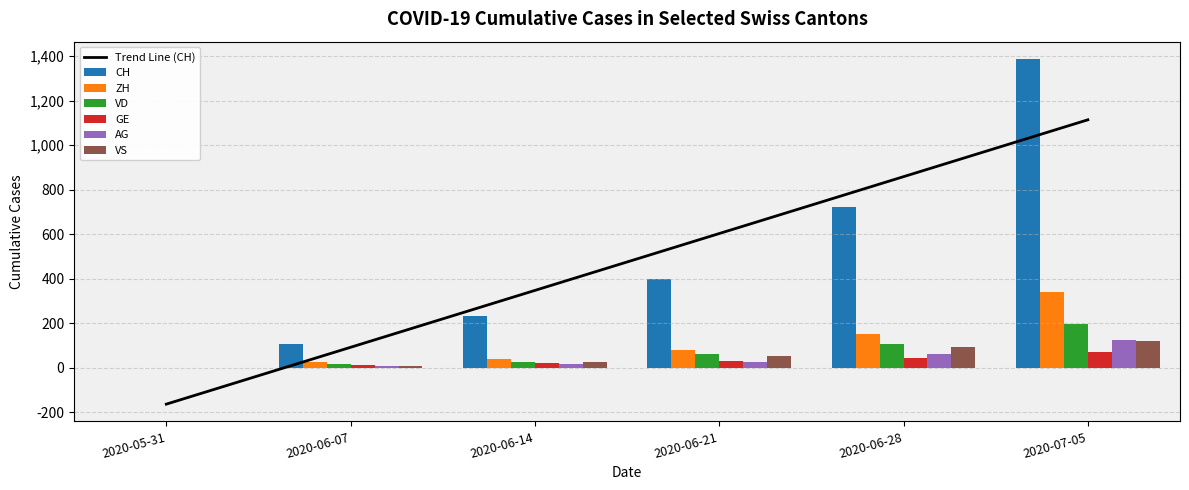

Reading left to right, transcribe all the data shown in this chart.

CH: 2020-05-31=0	2020-06-07=107	2020-06-14=234	2020-06-21=399	2020-06-28=722	2020-07-05=1388
ZH: 2020-05-31=0	2020-06-07=23	2020-06-14=38	2020-06-21=80	2020-06-28=153	2020-07-05=338
VD: 2020-05-31=0	2020-06-07=15	2020-06-14=27	2020-06-21=60	2020-06-28=105	2020-07-05=195
GE: 2020-05-31=0	2020-06-07=13	2020-06-14=20	2020-06-21=31	2020-06-28=44	2020-07-05=69
AG: 2020-05-31=0	2020-06-07=5	2020-06-14=16	2020-06-21=26	2020-06-28=59	2020-07-05=125
VS: 2020-05-31=0	2020-06-07=9	2020-06-14=27	2020-06-21=52	2020-06-28=93	2020-07-05=120